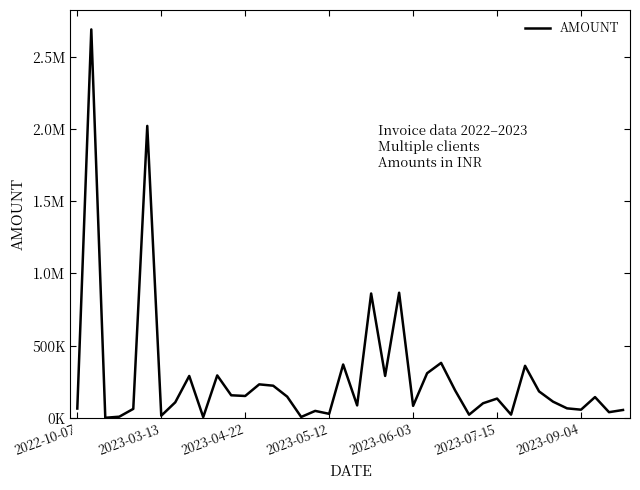

Reading left to right, what are all the values shown in this chart?

64917.7	2689515.0	1062.0	8496.0	62606.1	2021558.3	15389.6	107945.2	290498.3	5701.0	294234.2	156727.6	151972.0	232374.0	223118.0	147382.0	6624.5	48630.2	28320.0	369945.0	86671.0	861388.2	290754.0	866704.0	83667.0	309443.2	380989.0	190867.0	22373.0	101562.6	133954.0	22899.0	360855.8	183678.8	112560.2	66245.2	57006.0	144302.2	39747.0	55023.6